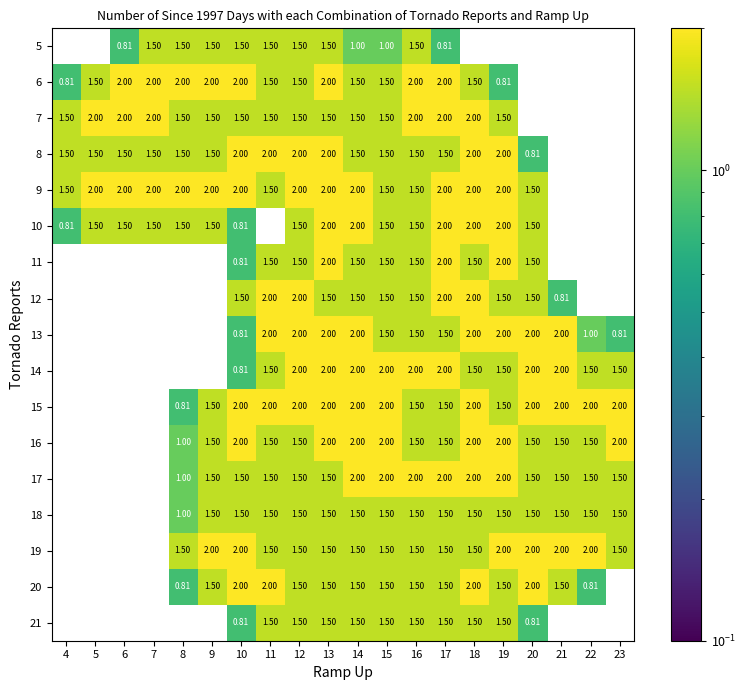

Rank the series by their maximum value, from highest to lowest.

6, 7, 8, 9, 10, 11, 12, 13, 14, 15, 16, 17, 19, 20, 5, 18, 21